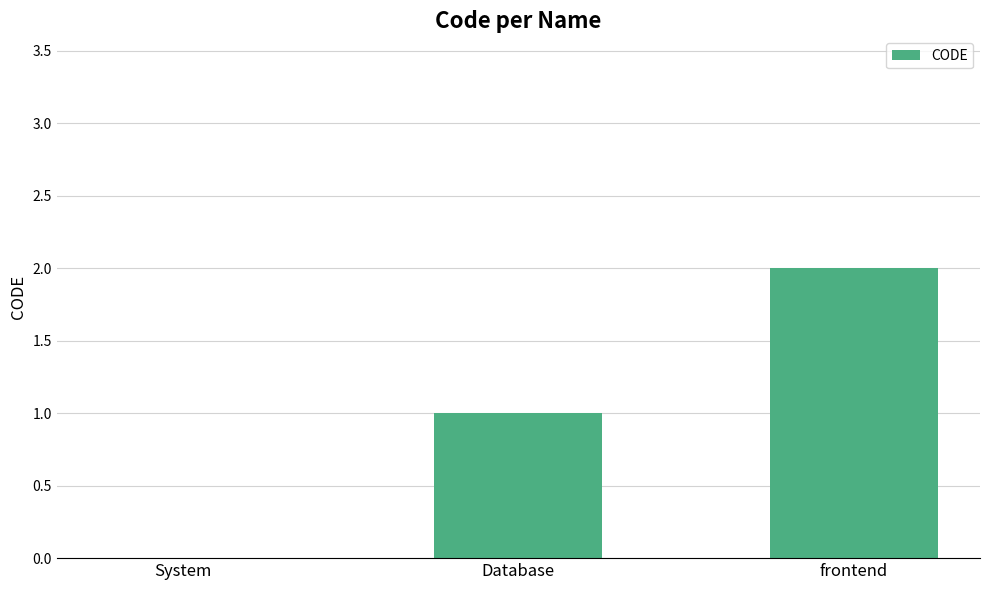

At which category does the chart reach its peak across all series?

frontend